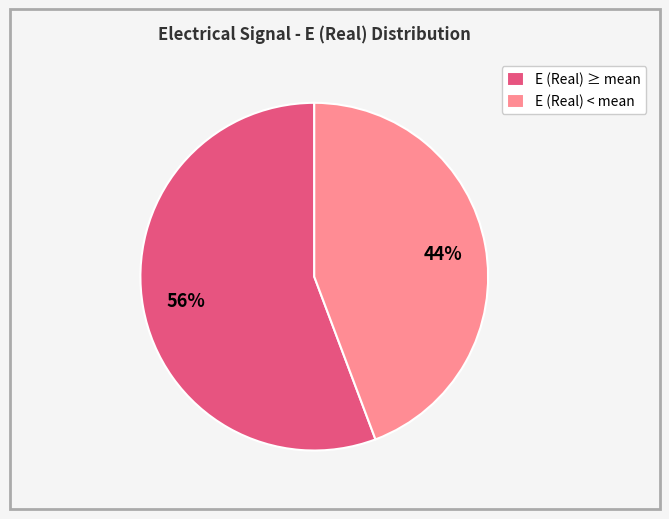

Rank the categories by value from lowest to highest.

E (Real) < mean, E (Real) ≥ mean